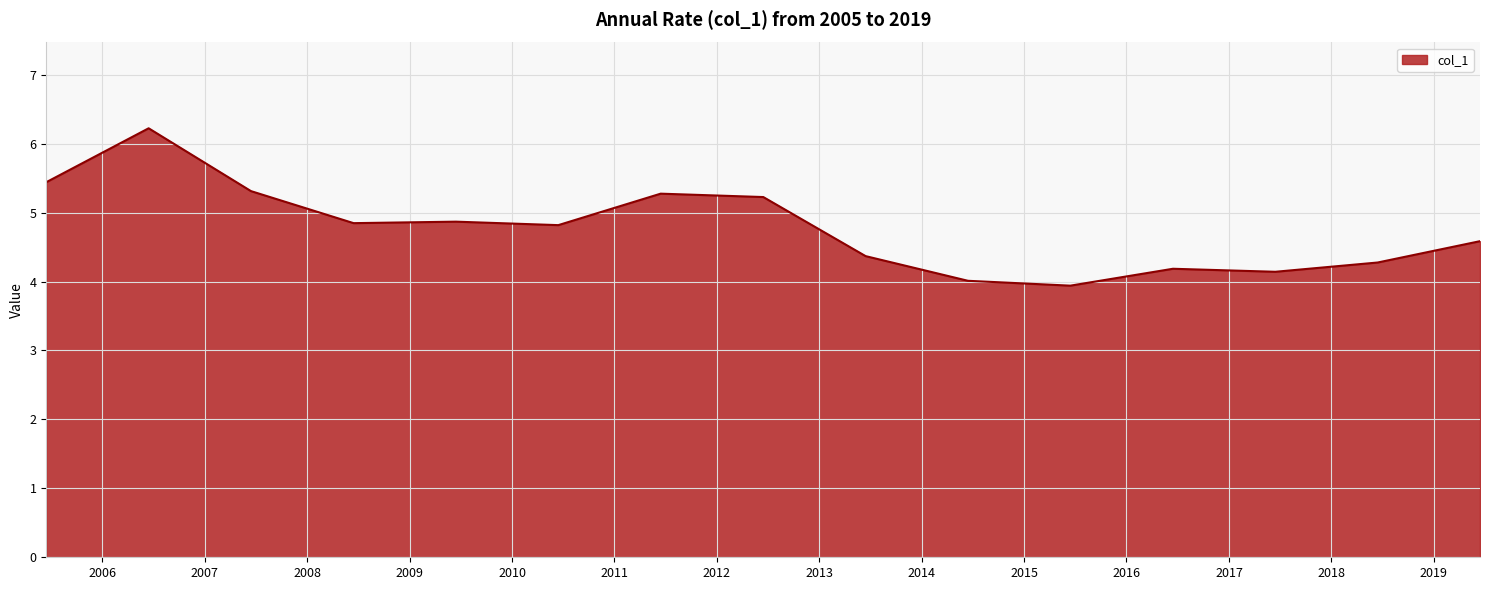

Count the number of categories in the chart.

15